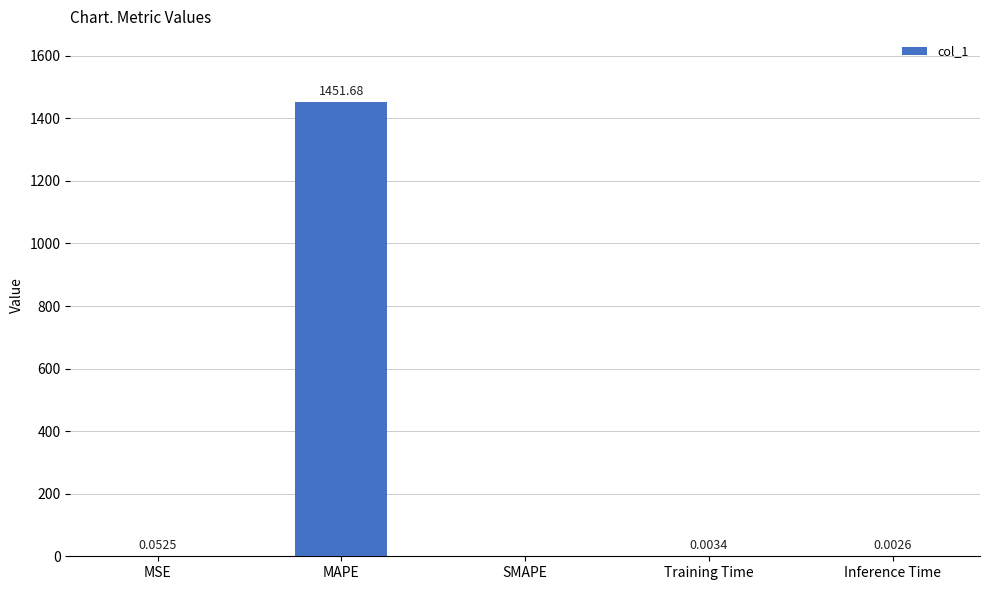

Where is the data nearest to the value 725?

MSE